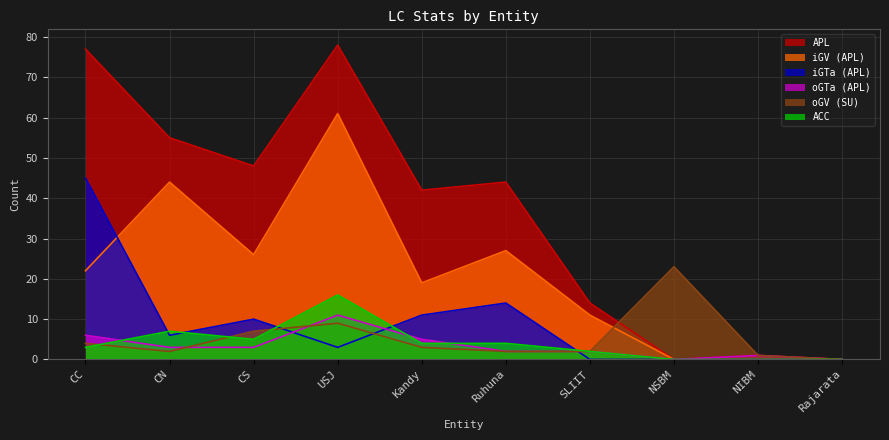

What is the label of the 10th point from the right?

CC